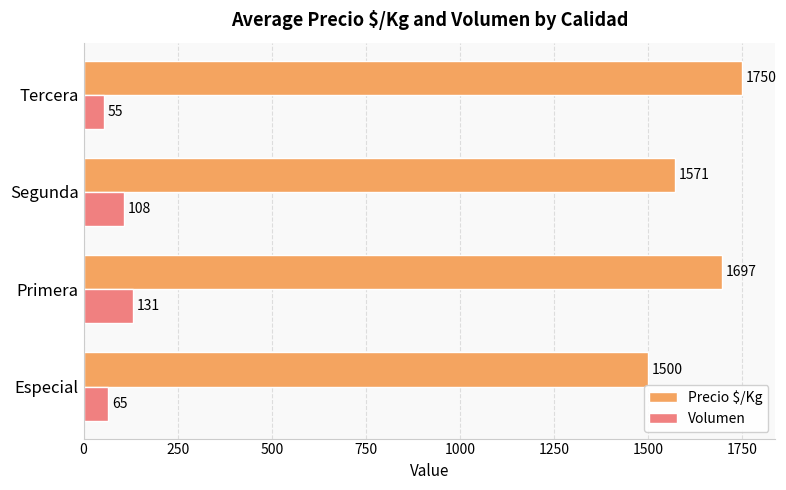

What is the smallest value displayed?

55